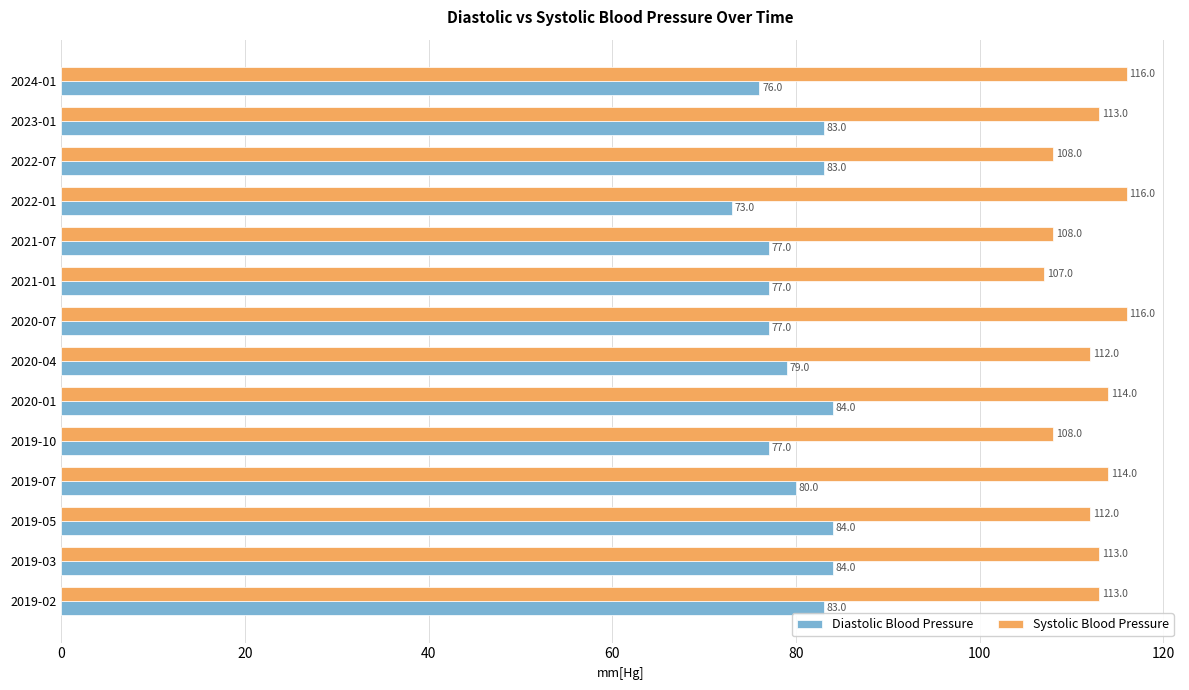

What are all the series names shown in the legend?

Diastolic Blood Pressure, Systolic Blood Pressure